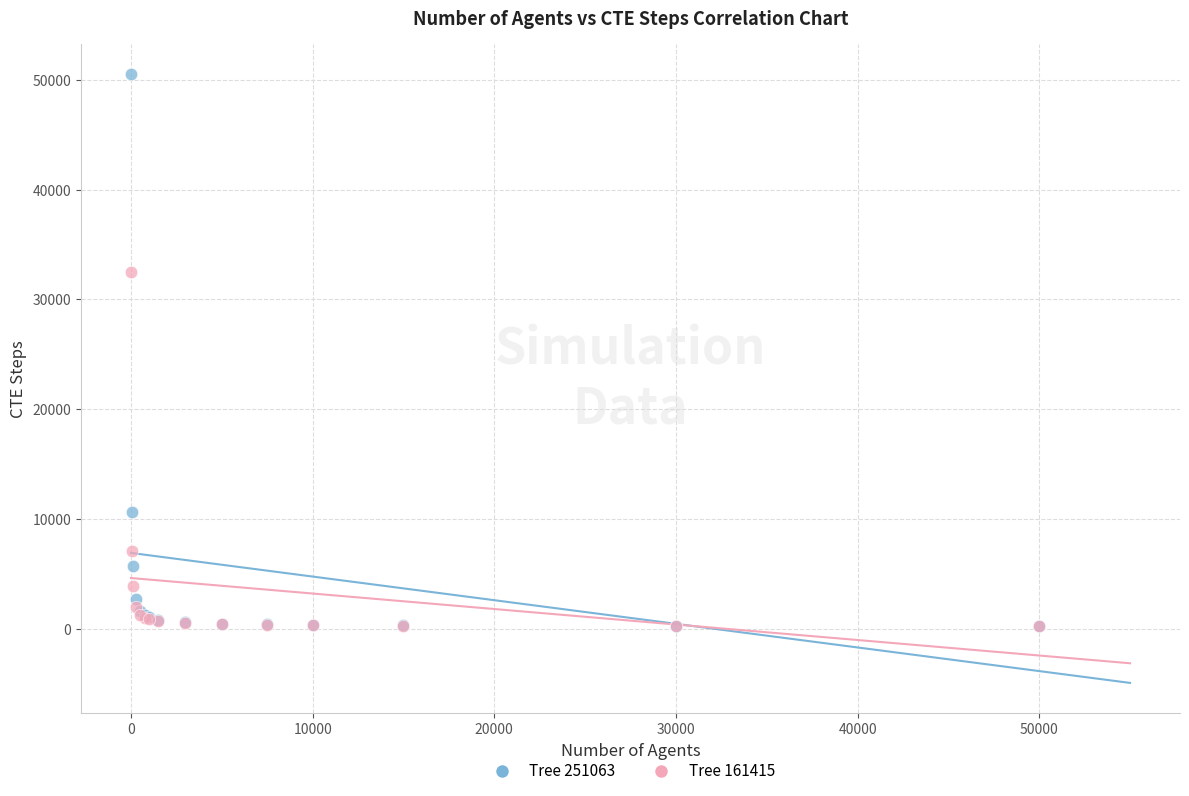

Which series contains the highest Y value?

Tree 251063